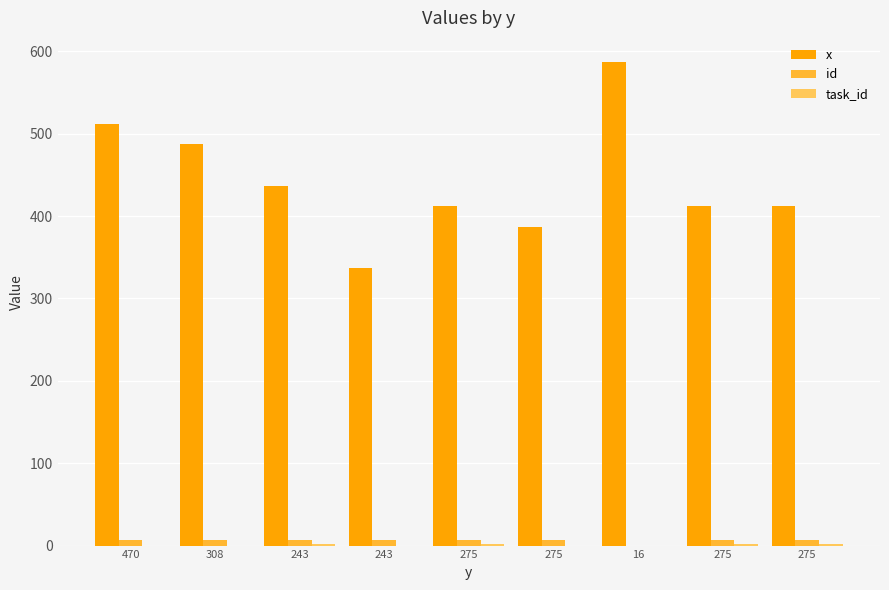

What is the sum of all x values?

3983